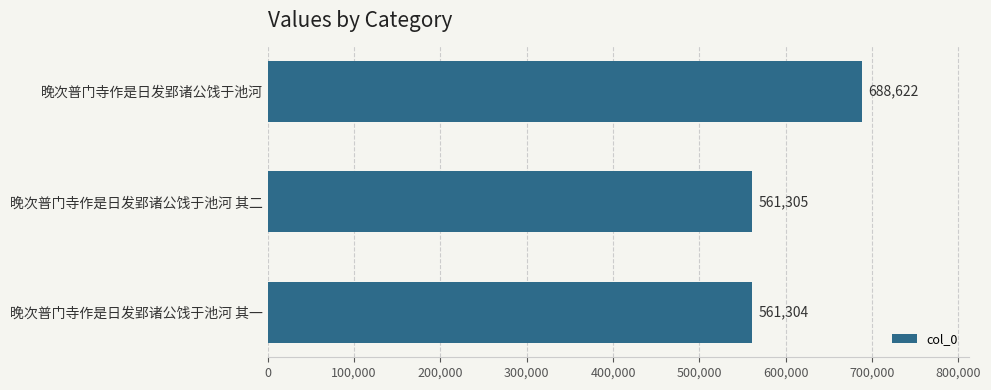

What is the ratio of the value at 晚次普门寺作是日发郢诸公饯于池河 其一 to the value at 晚次普门寺作是日发郢诸公饯于池河 其二?

1.0